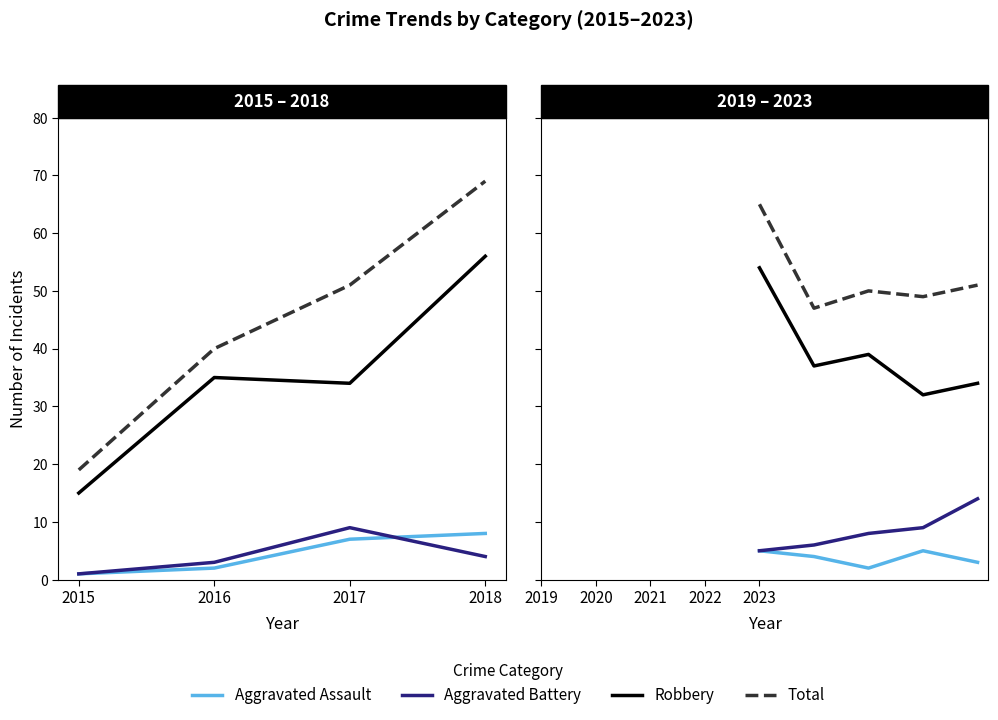

At how many categories does at least one series exceed 18?

5